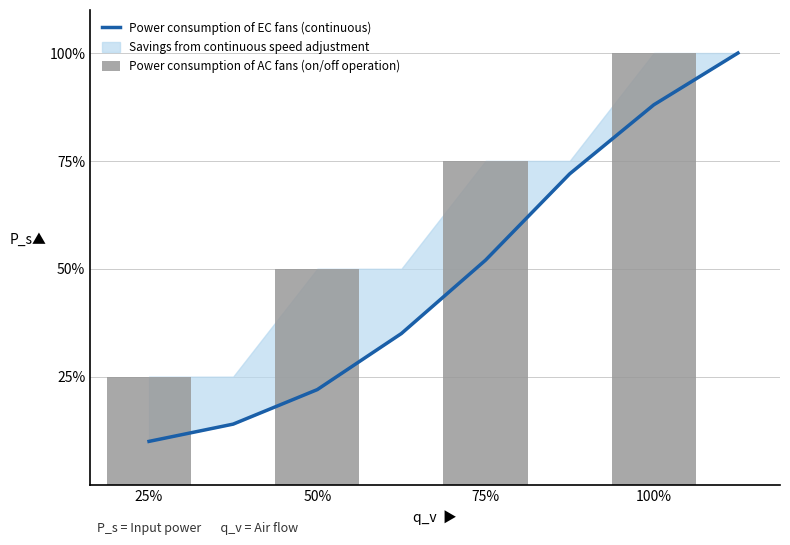

What is the smallest value displayed?

10